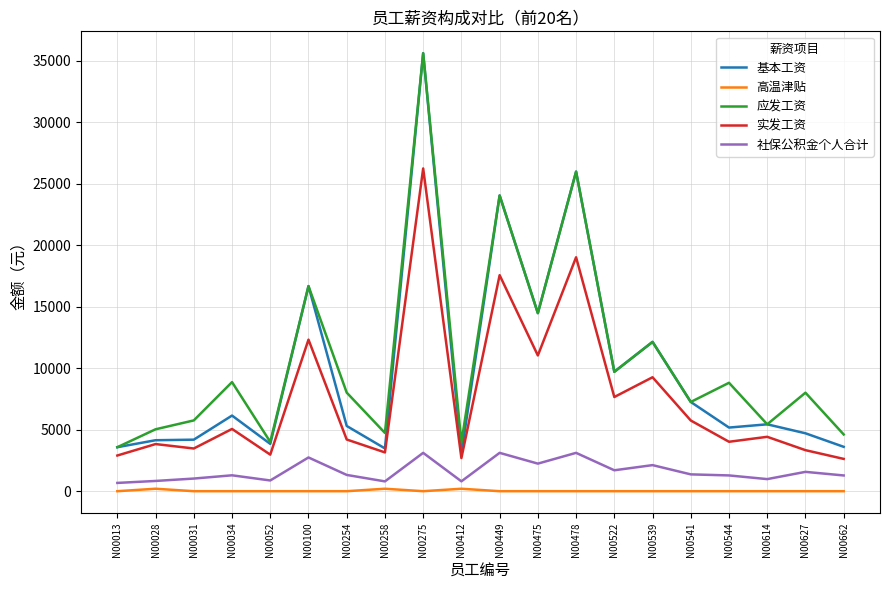

At which category is the sum across all series the highest?

N00275